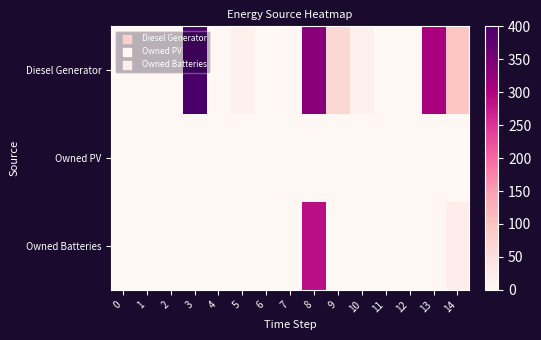

Reading right to left, list all the values displayed in this chart.

Diesel Generator: 14=96	13=304	12=0	11=0	10=13	9=65	8=335	7=0	6=0	5=13	4=0	3=400	2=0	1=0	0=0
Owned PV: 14=0	13=0	12=0	11=0	10=0	9=0	8=0	7=0	6=0	5=0	4=0	3=0	2=0	1=0	0=0
Owned Batteries: 14=21	13=0	12=0	11=0	10=0	9=0	8=287	7=0	6=0	5=0	4=0	3=0	2=0	1=0	0=0